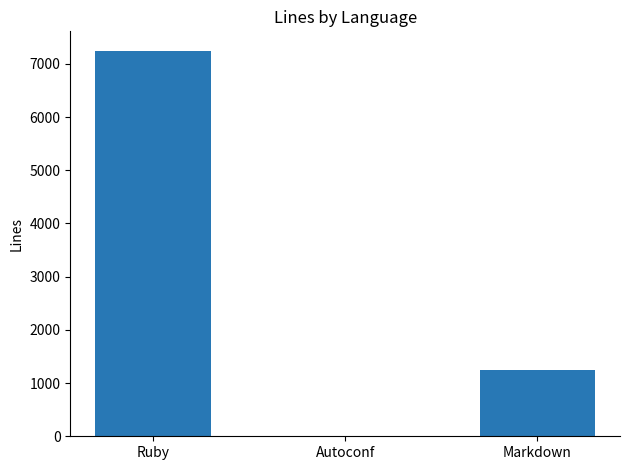

What is the sum of all values?

8497